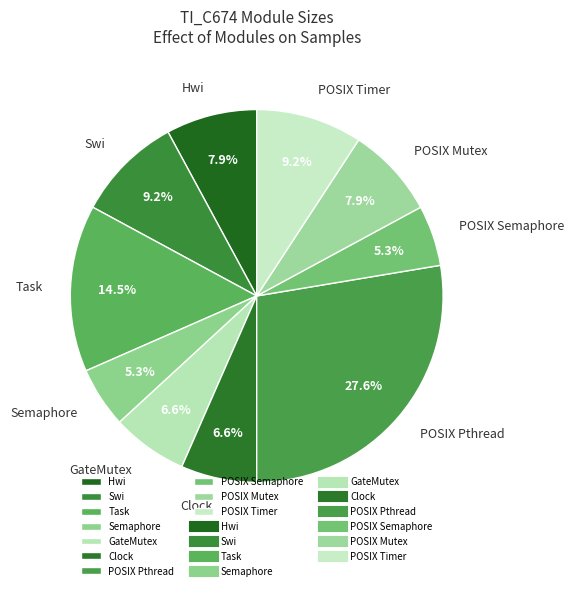

What percentage is NOT represented by Task?

85.5%